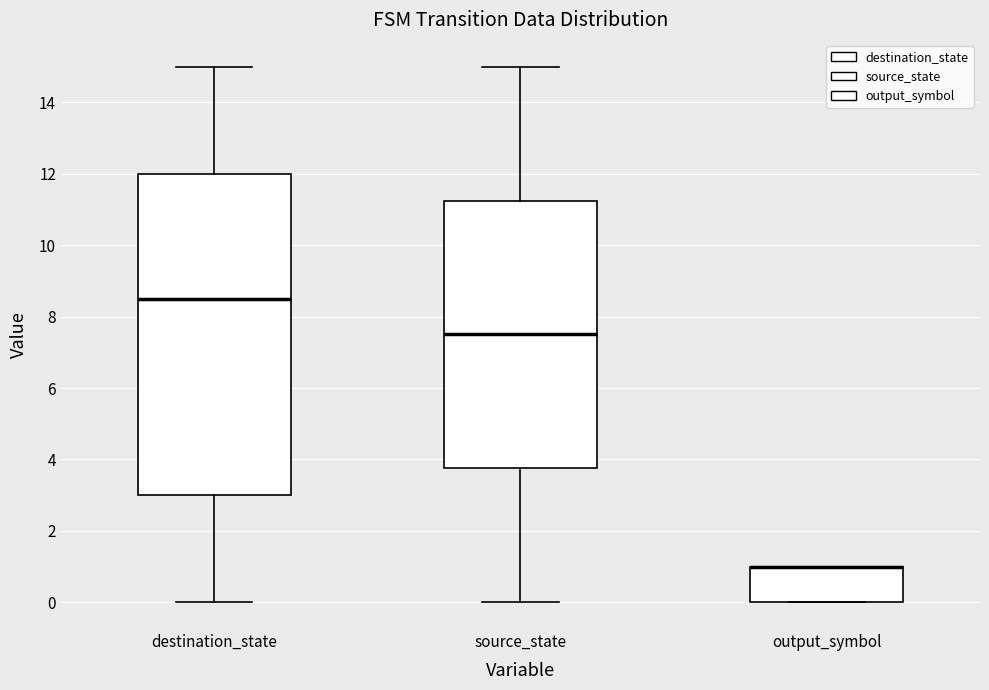

Reading left to right, read every box against the y-axis: the position of its median line, the range the box covers, and the ends of its whiskers. The values are not printed on the chart, so give them approximately, as read against the axis.

destination_state: median 8.6, box 3.0 to 12.0, whiskers 0.0 to 15.0
source_state: median 7.6, box 3.8 to 11.2, whiskers 0.0 to 15.0
output_symbol: median 1.0 (drawn on the box's upper edge), box 0.0 to 1.0, whiskers 0.0 to 1.0